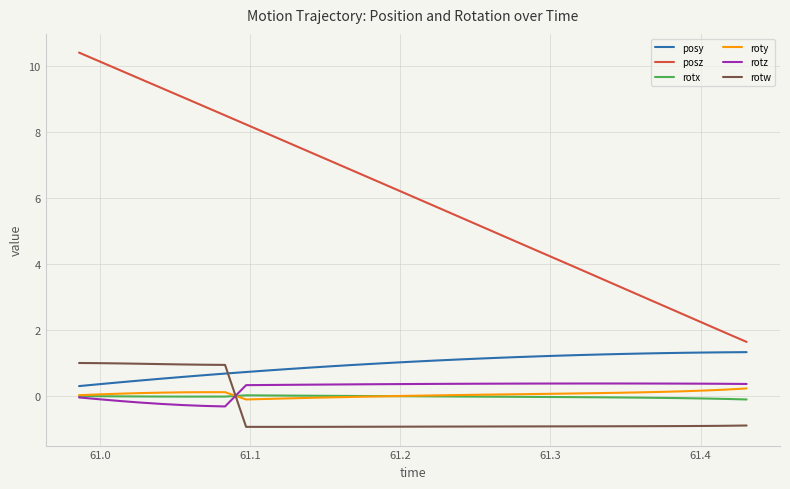

True or false: roty and posz cross at least once.

False